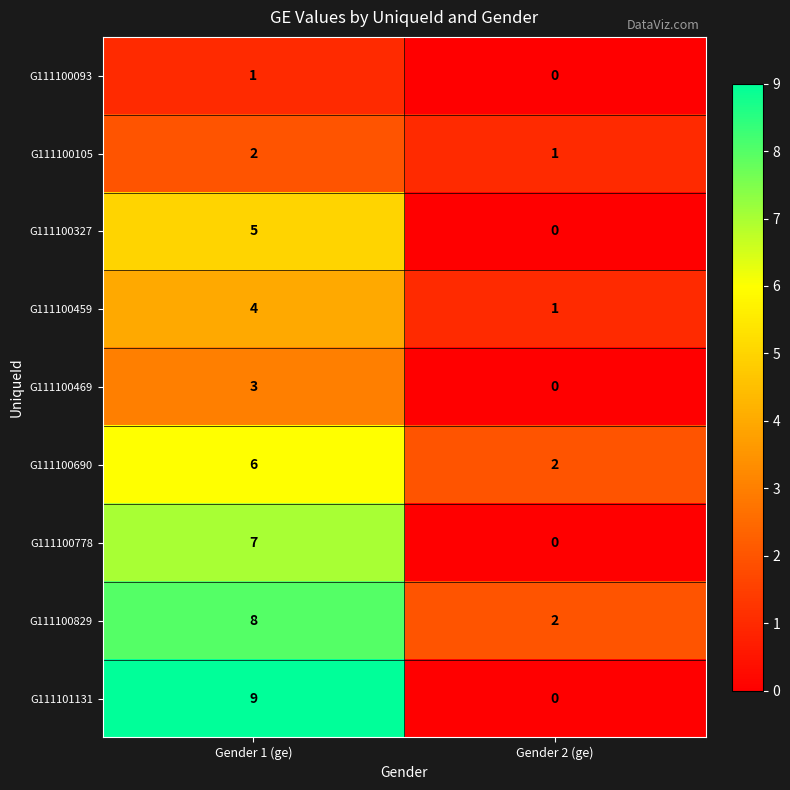

What is the sum of the G111100327 values at Gender 1 (ge) and Gender 2 (ge)?

5